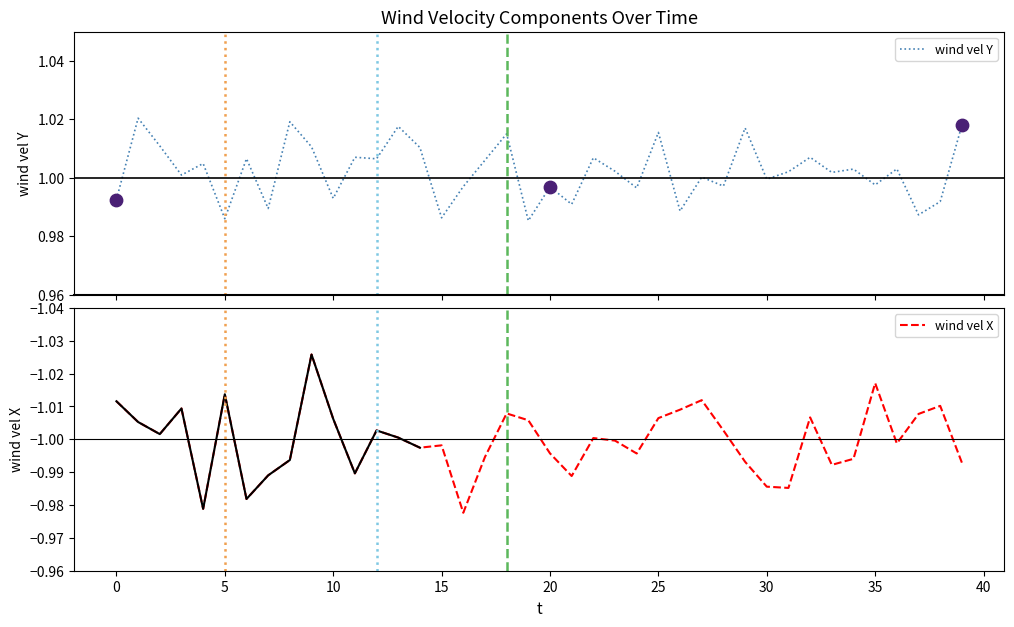

What are all the series names shown in the legend?

wind vel Y, wind vel X